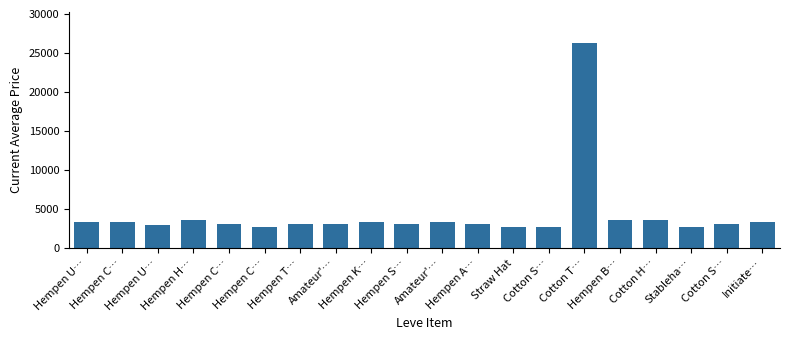

The chart shows a value of 3008 at Hempen A…. True or false?

True